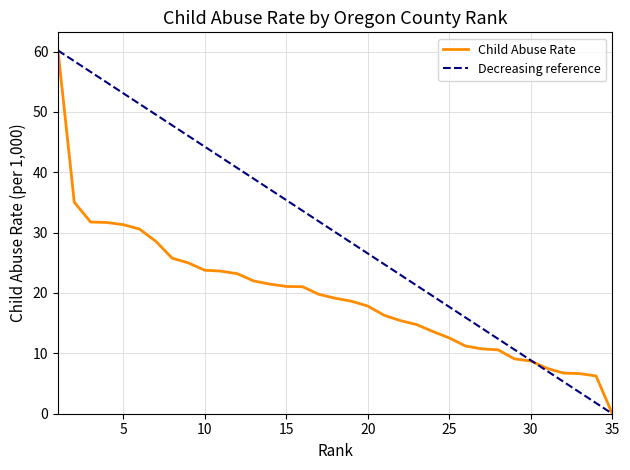

How many distinct data groups are displayed?

1